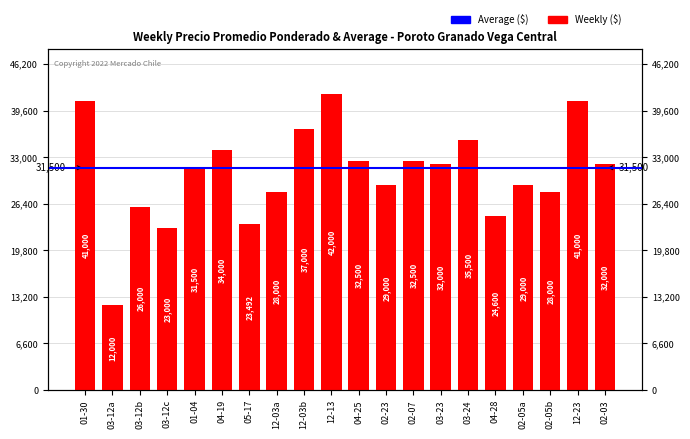

How many bars are there in total?

20